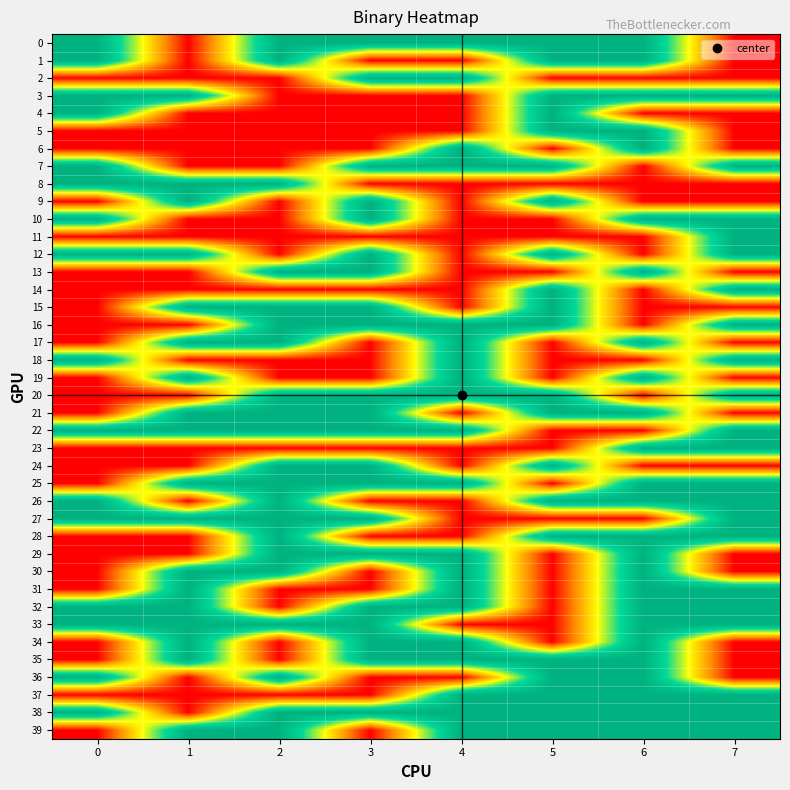

At how many categories does at least one series exceed 0?

8